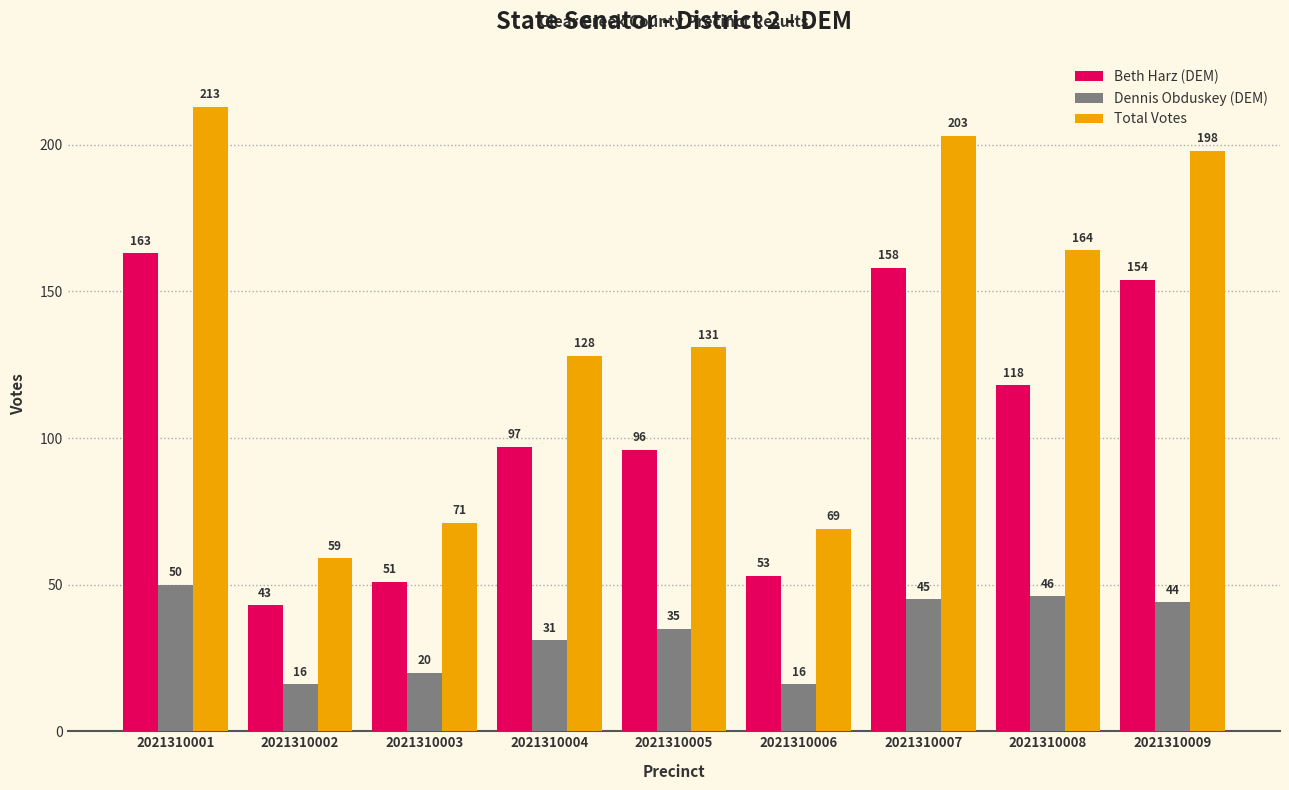

True or false: Total Votes has a value of 131 at 2021310005.

True